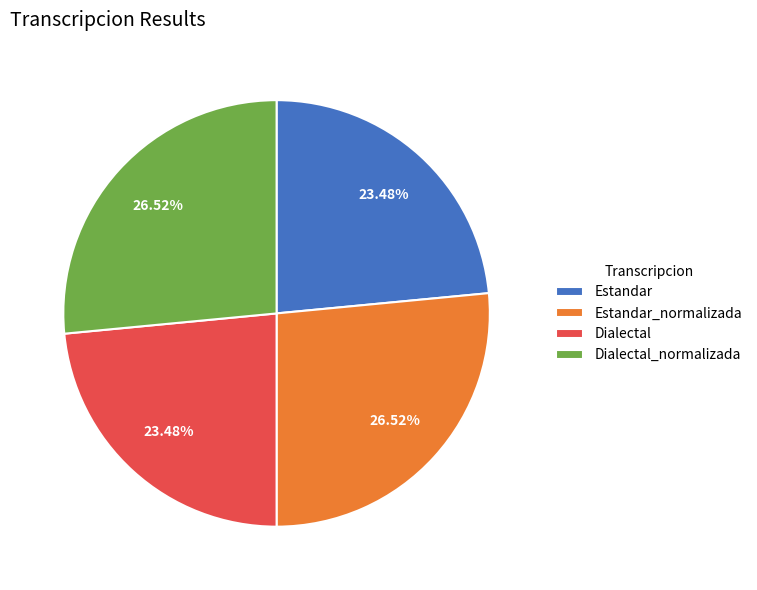

What percentage is the Dialectal_normalizada slice, to the nearest percent?

27%